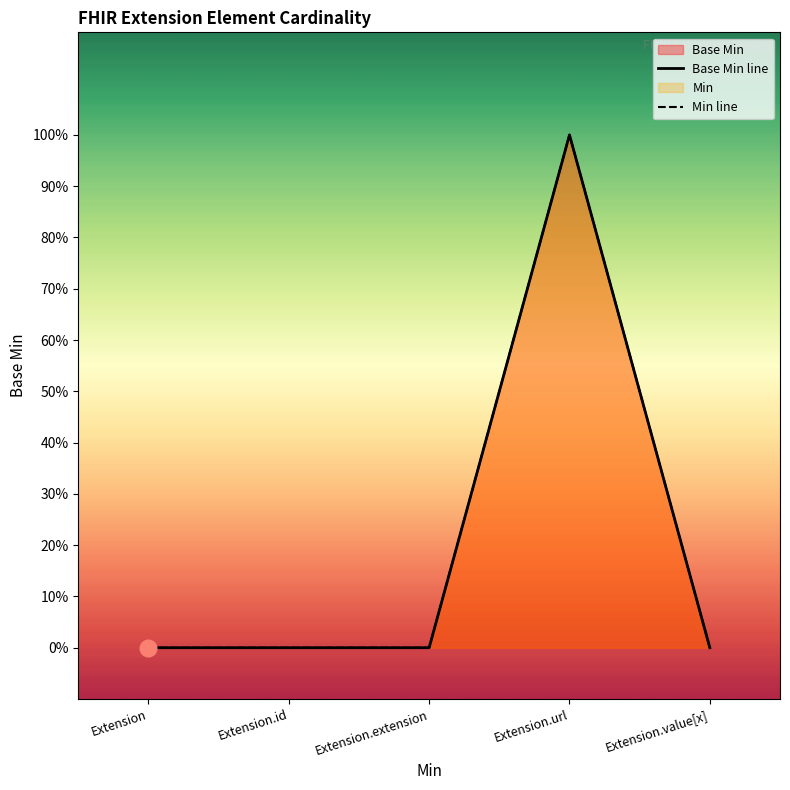

Where is Min line nearest to the value 0?

Extension